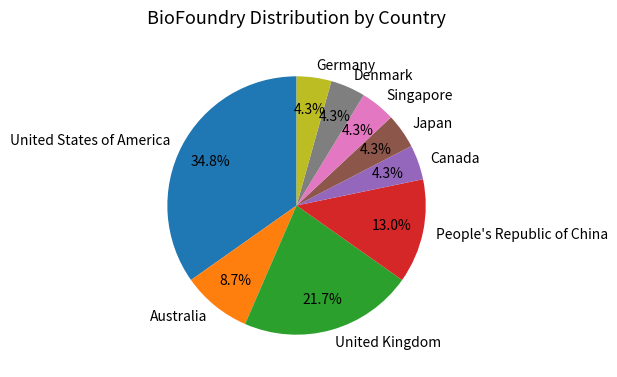

Which category has the biggest portion of the pie?

United States of America